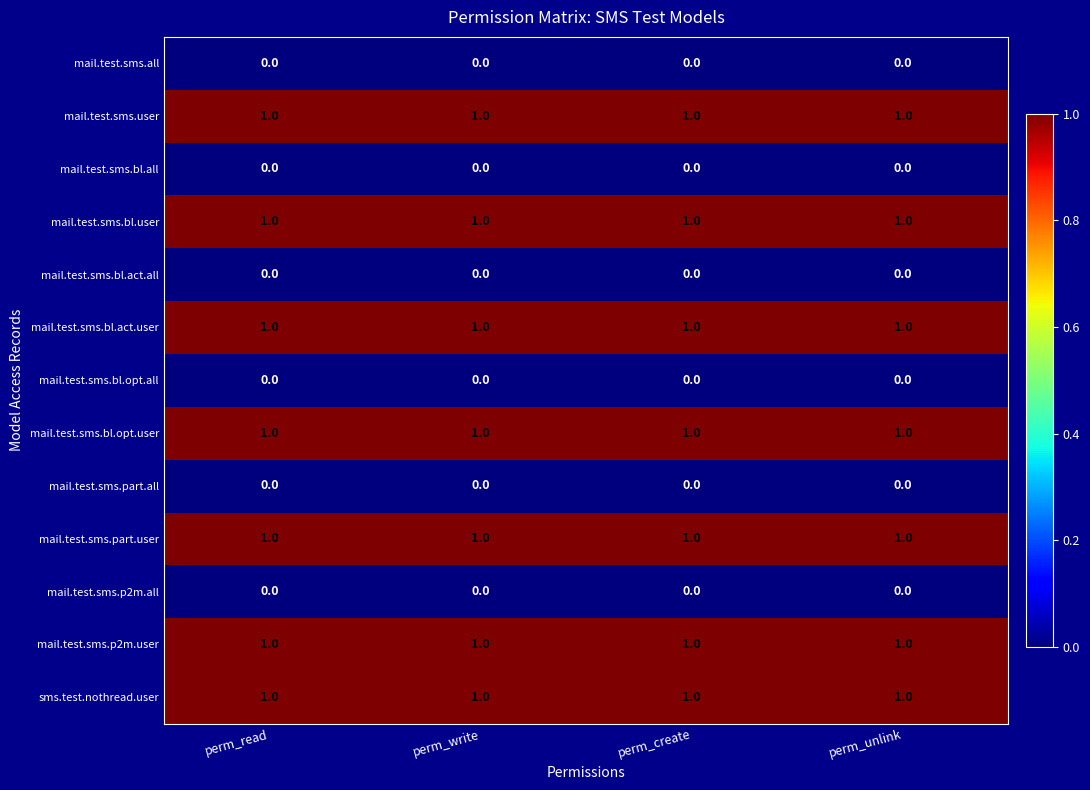

The value of mail.test.sms.bl.act.user at perm_unlink is 0. True or false?

False